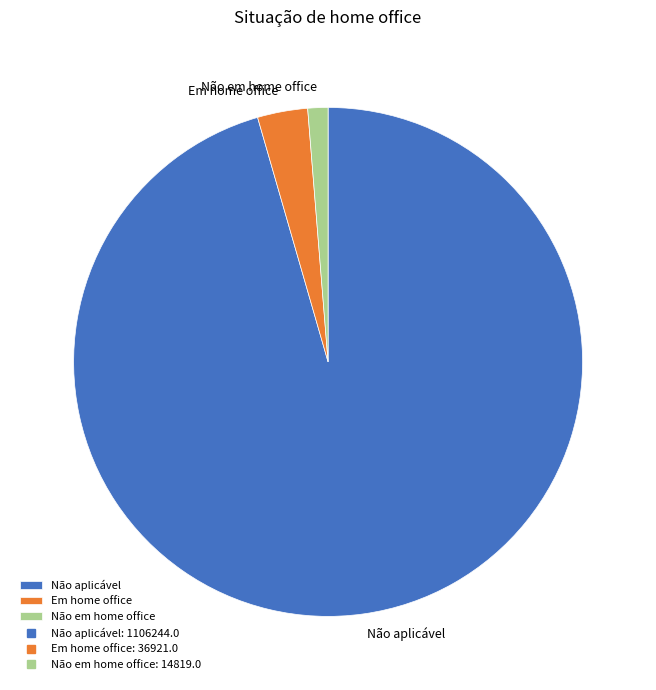

Do Não em home office and Não aplicável together represent more than half of the pie?

Yes